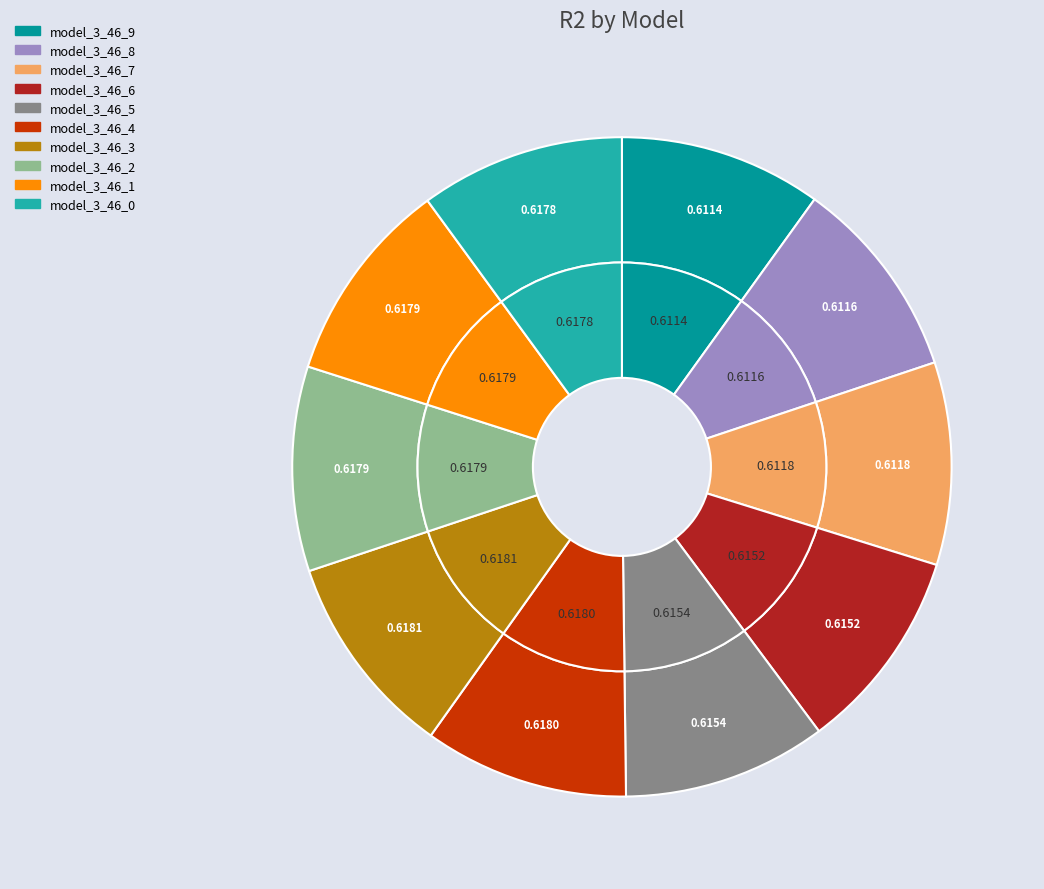

To the nearest percent, what is the combined percentage of model_3_46_2 and model_3_46_0?

20%